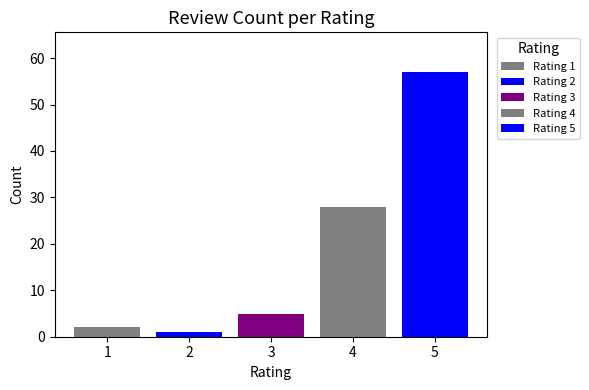

How many bars are there in each group?

5